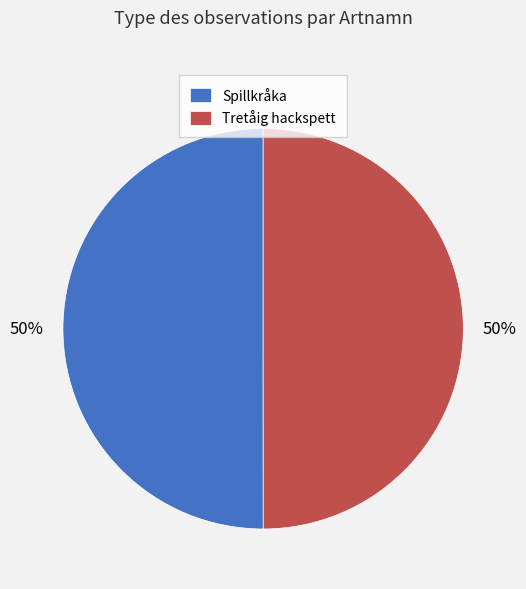

What is the ratio of the value at Spillkråka to the value at Tretåig hackspett?

1.0